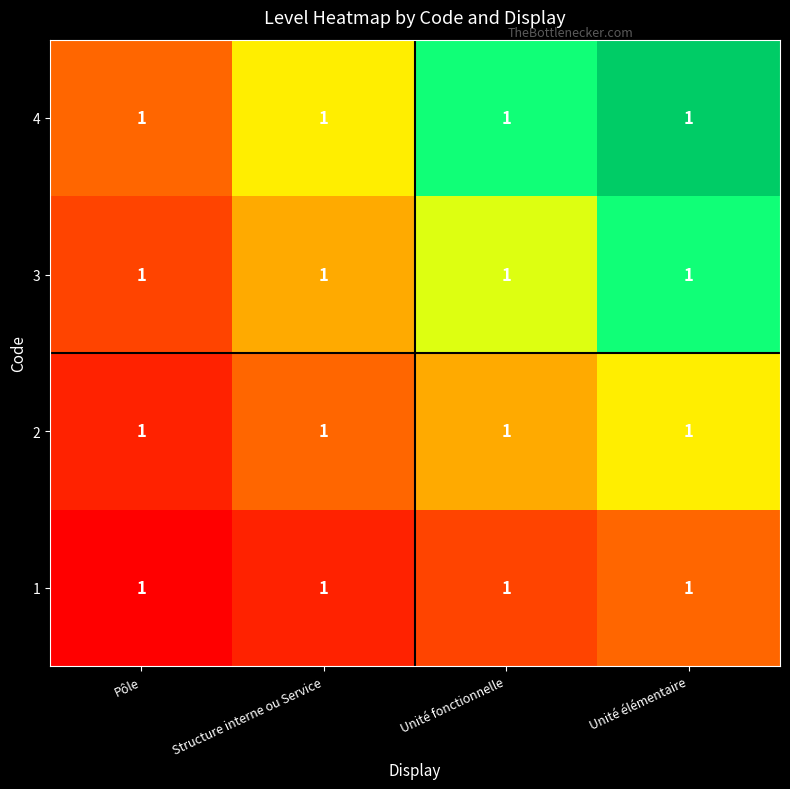

At which label does 4 reach its minimum?

Pôle